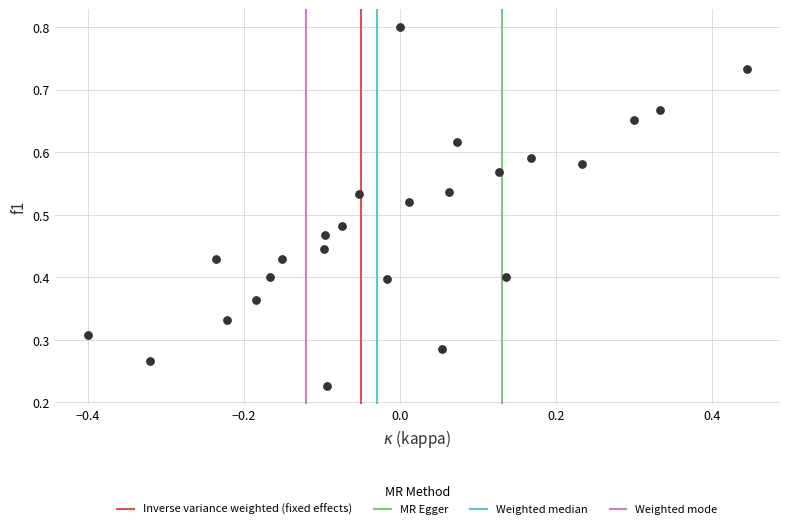

What is the range of X values (max minus min)?

0.8